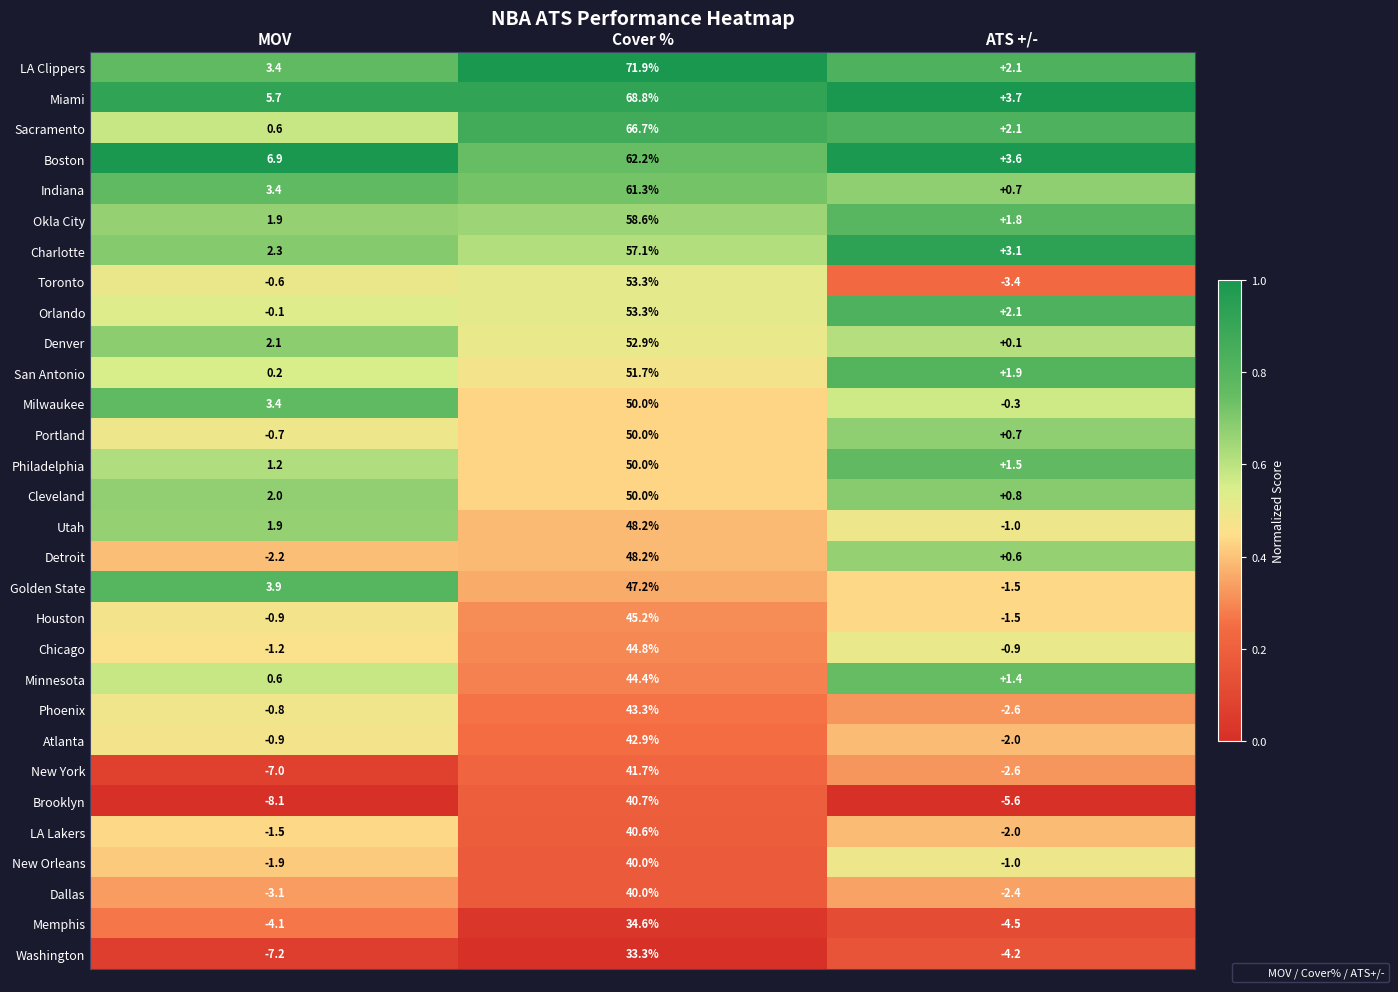

List the labels in order of Portland value, largest first.

Cover %, ATS +/-, MOV